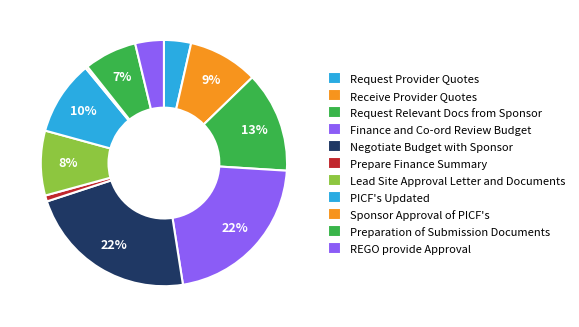

What is the smallest slice in the pie chart?

Sponsor Approval of PICF's